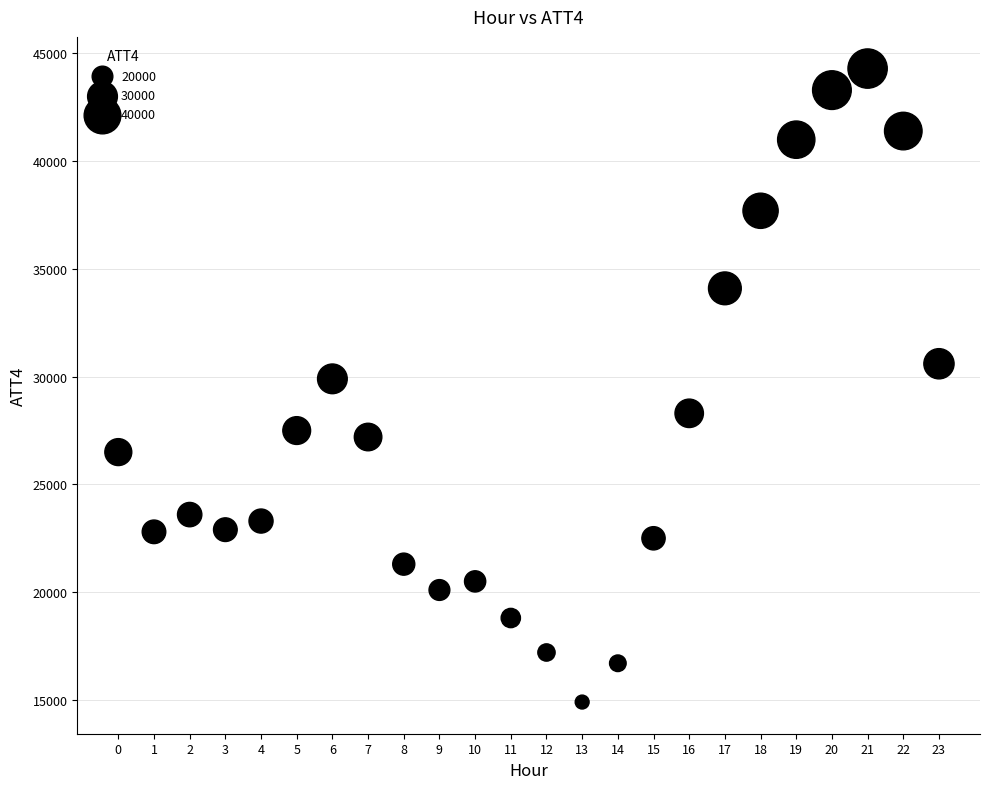

What is the range of Y values (max minus min)?

29400